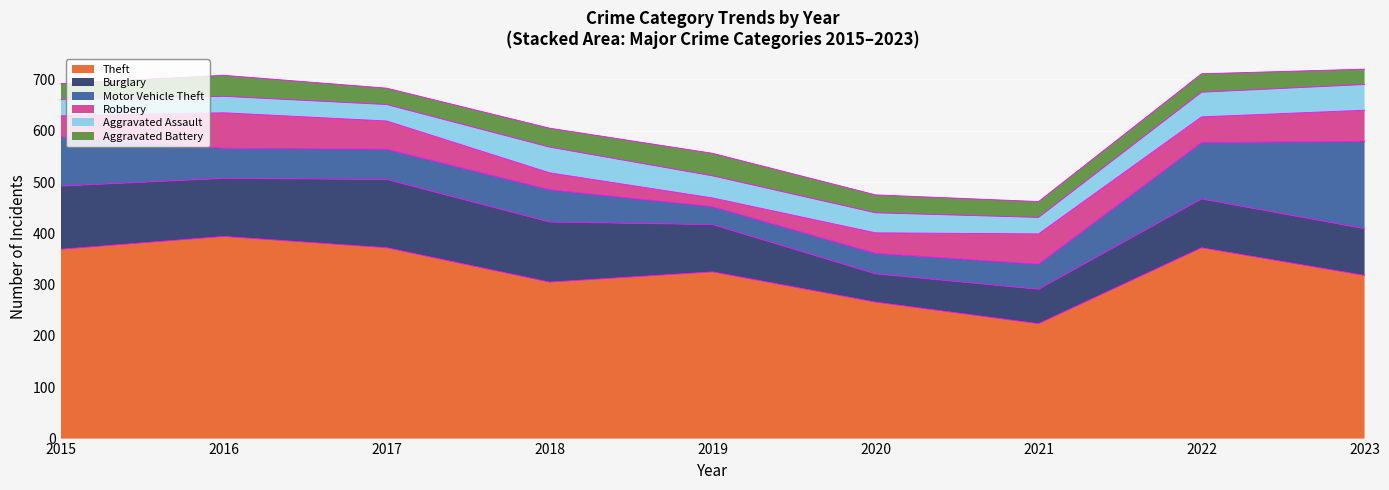

At which category does the chart reach its minimum across all series?

2019